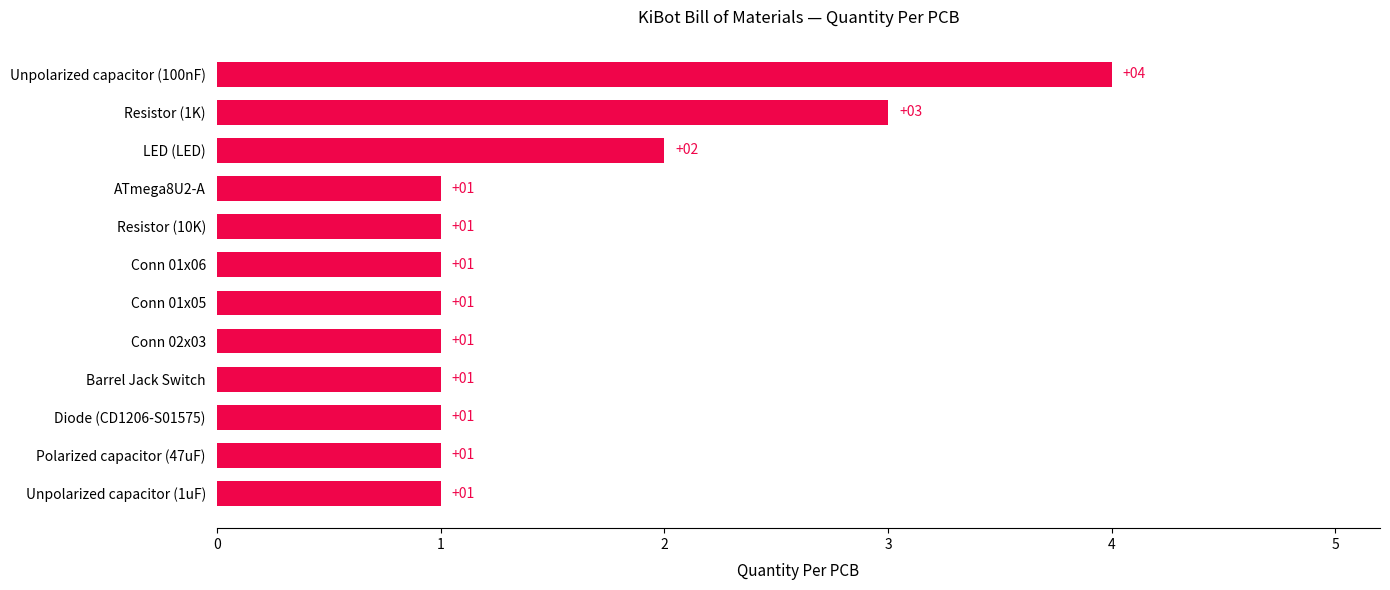

At which label is the value closest to 2?

LED (LED)